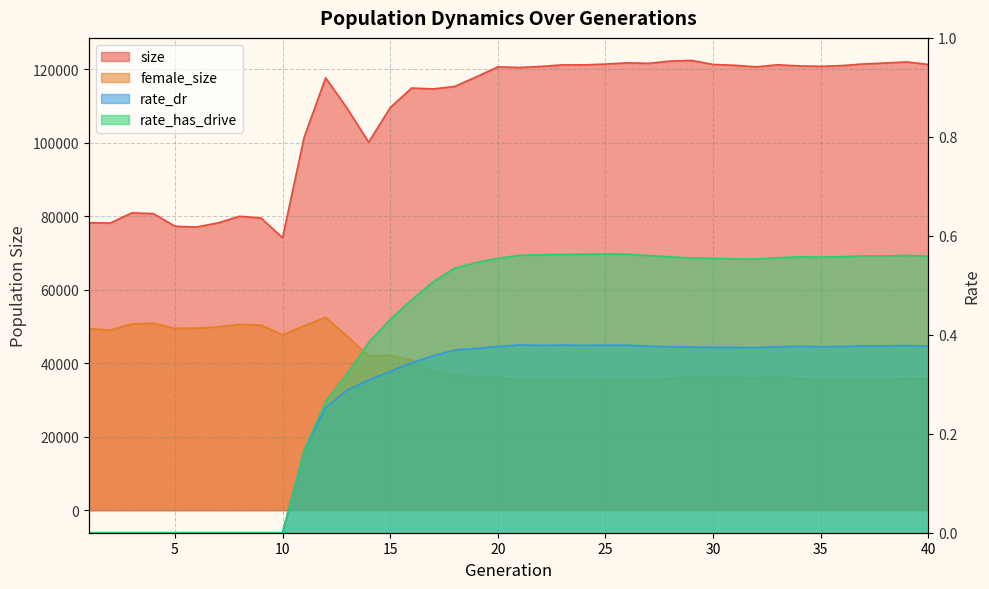

What is the value of the female_size point at the 12th from the left?

52481.0